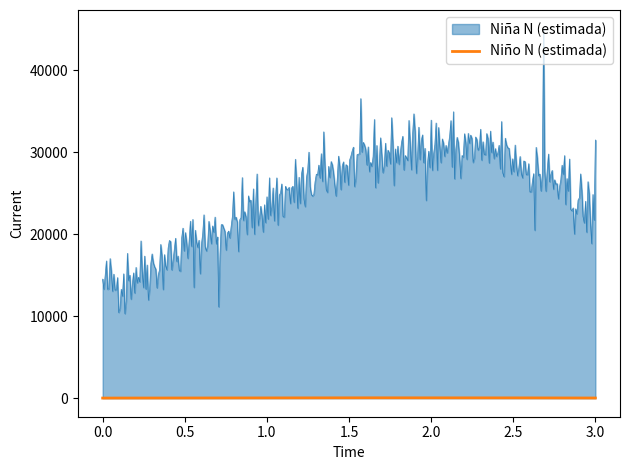

What is the difference between the maximum and minimum values in the Niña N (estimada) series?

34772.0